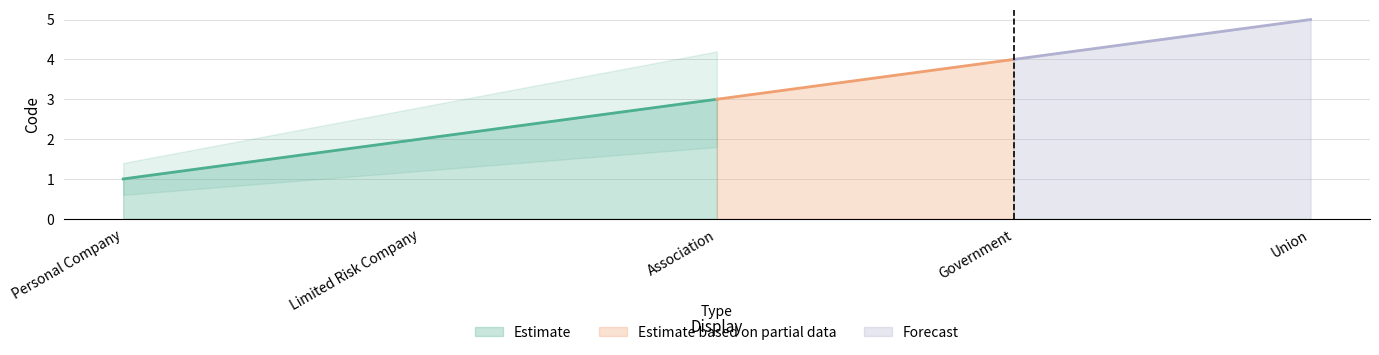

The chart shows a value of 2 at Union. True or false?

False